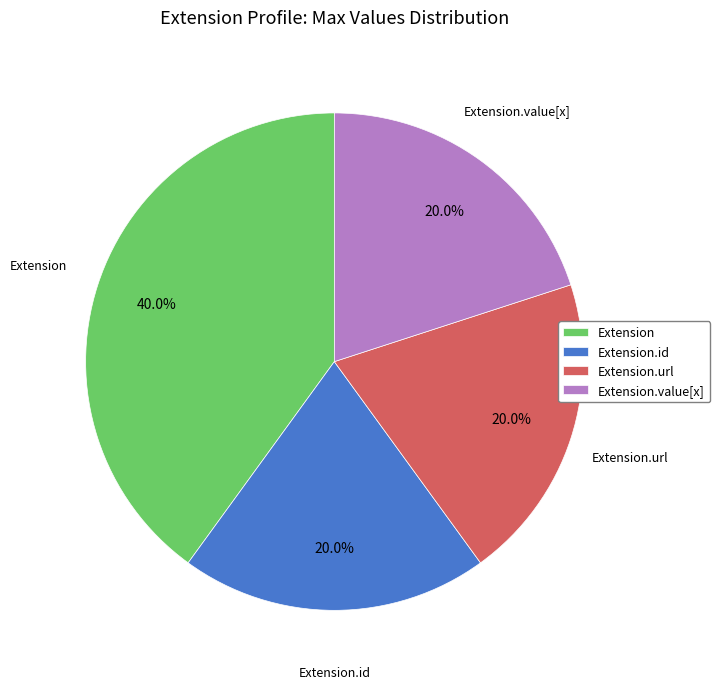

What is the largest slice in the pie chart?

Extension